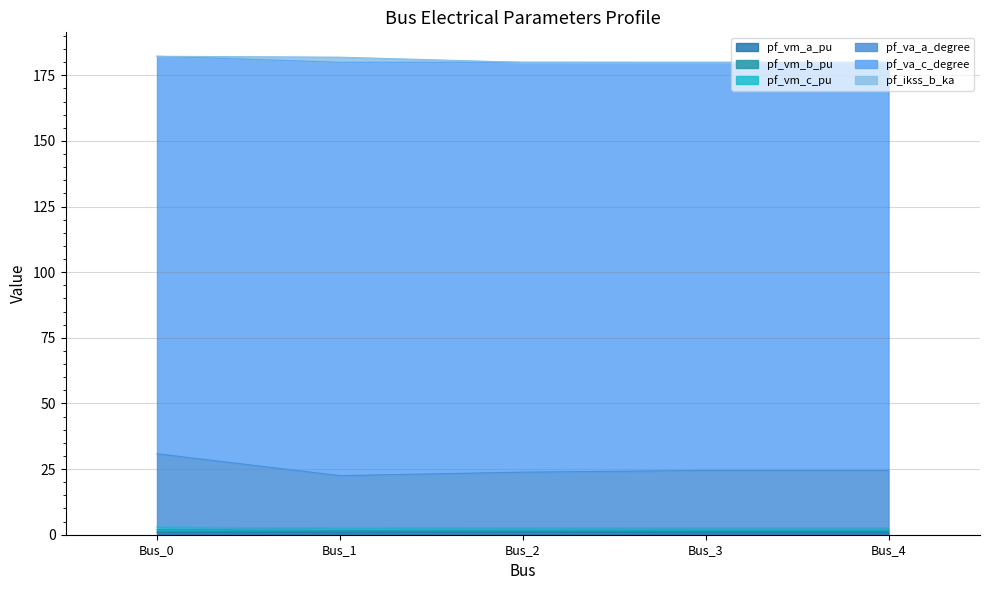

How many lines are shown in the chart?

6